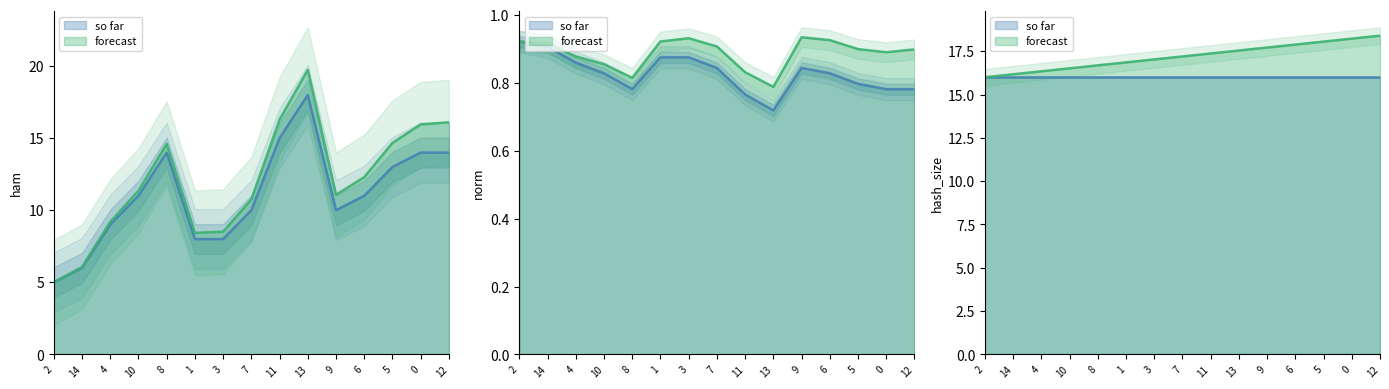

At how many categories does at least one series exceed 8?

11